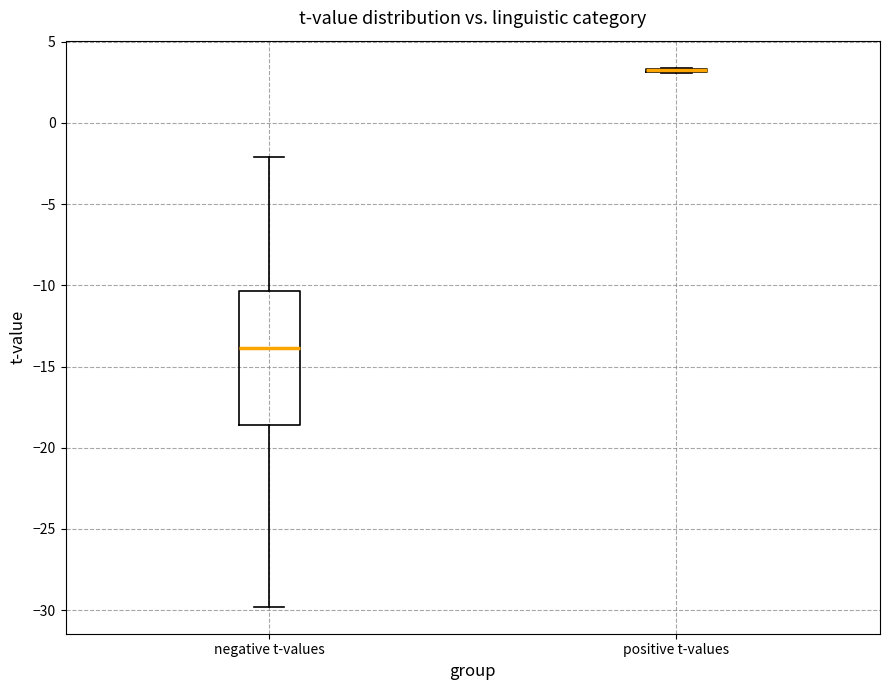

Reading left to right, read every box against the y-axis: the position of its median line, the range the box covers, and the ends of its whiskers. The values are not printed on the chart, so give them approximately, as read against the axis.

negative t-values: median -14.0, box -18.5 to -10.5, whiskers -30.0 to -2.0
positive t-values: box collapsed to a line at 3.0, whiskers 3.0 to 3.5